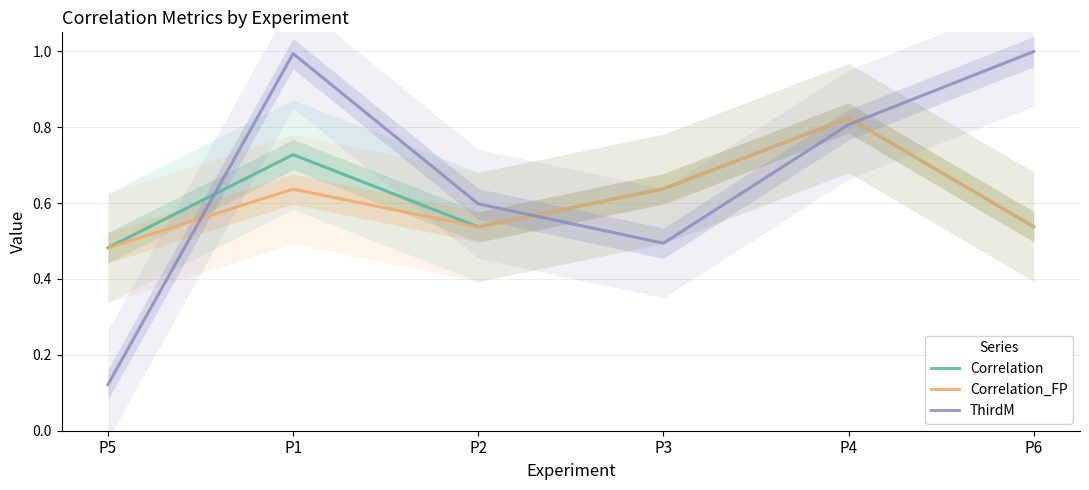

Where do ThirdM and Correlation first cross each other?

P5 and P1